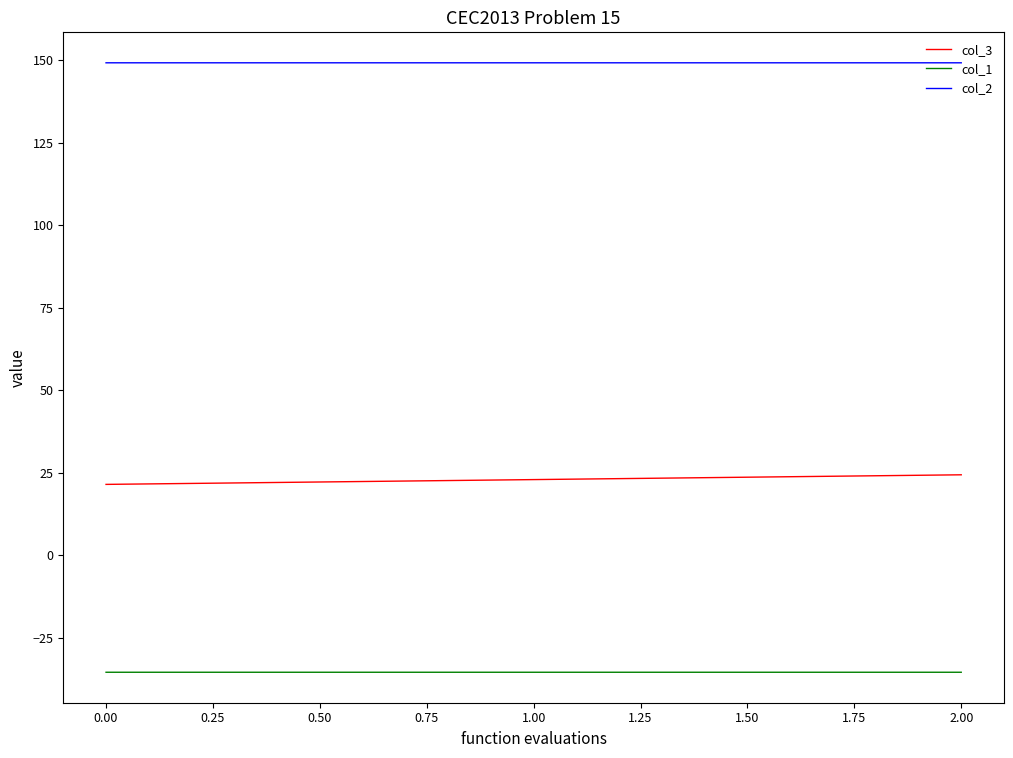

What is the maximum value for col_2?

149.2